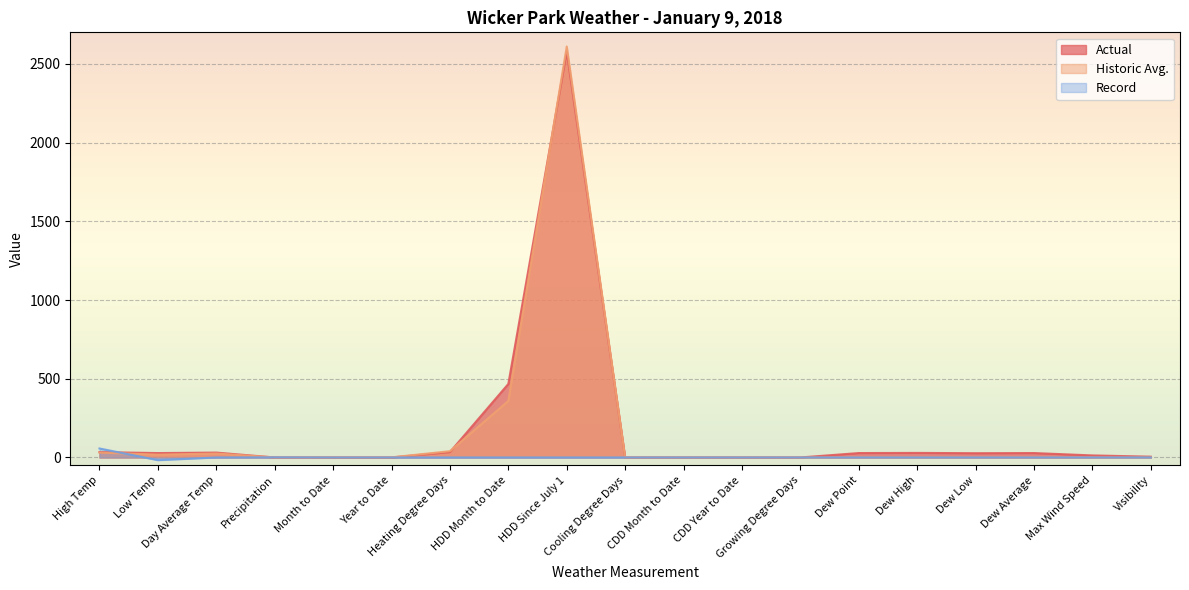

The Record series shows -44.0 at HDD Since July 1. True or false?

False